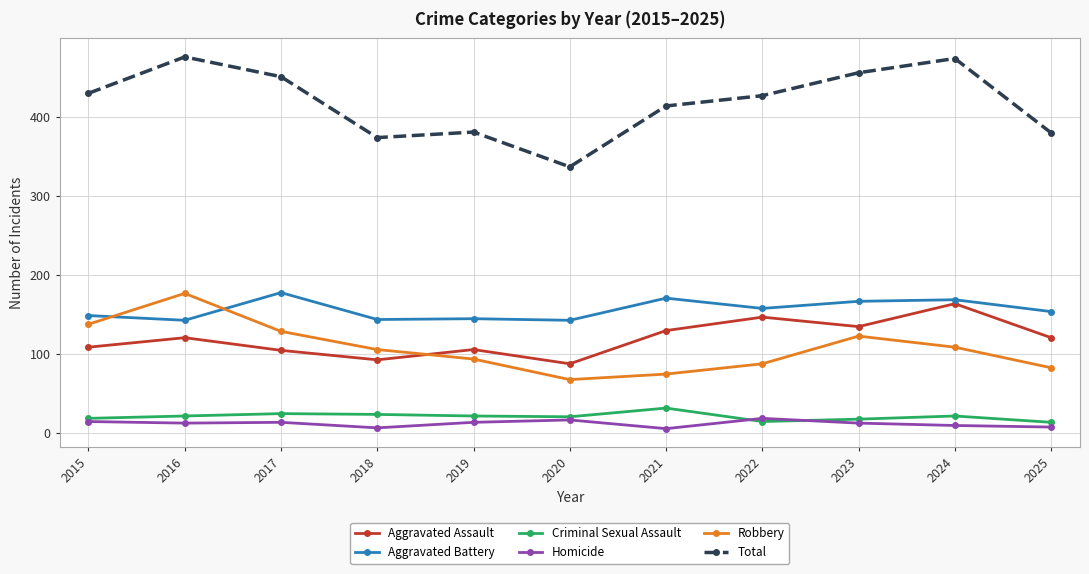

What are all the series names shown in the legend?

Aggravated Assault, Aggravated Battery, Criminal Sexual Assault, Homicide, Robbery, Total